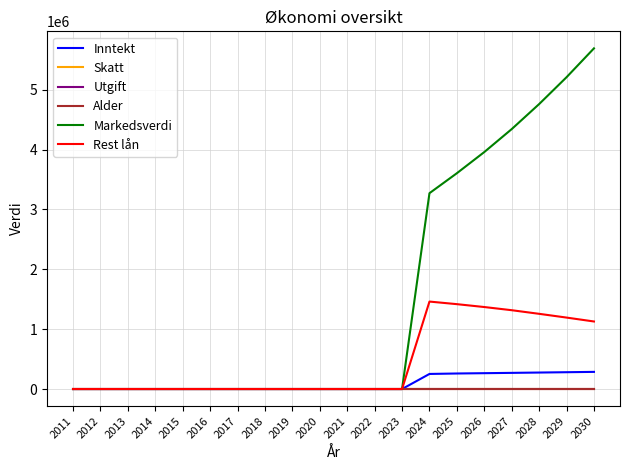

Which series has the largest total across all categories?

Markedsverdi